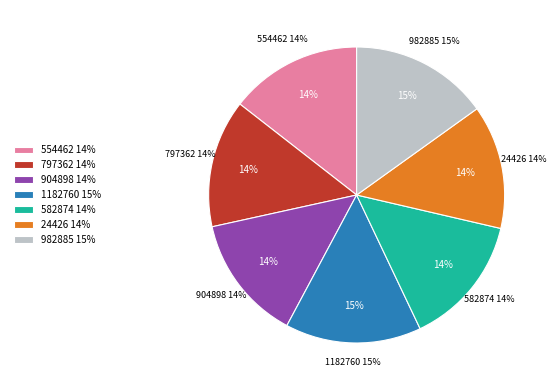

To the nearest percent, what is the average slice percentage?

14%